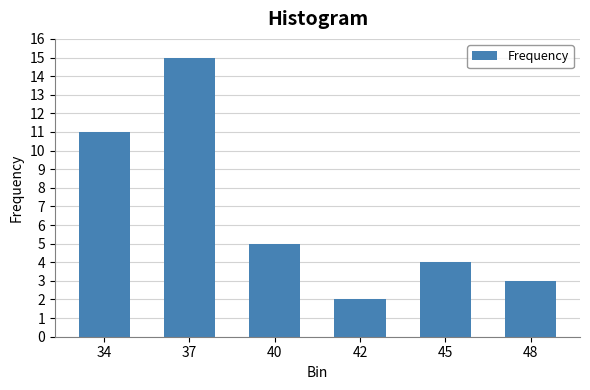

Reading left to right, list all the values displayed in this chart.

11	15	5	2	4	3